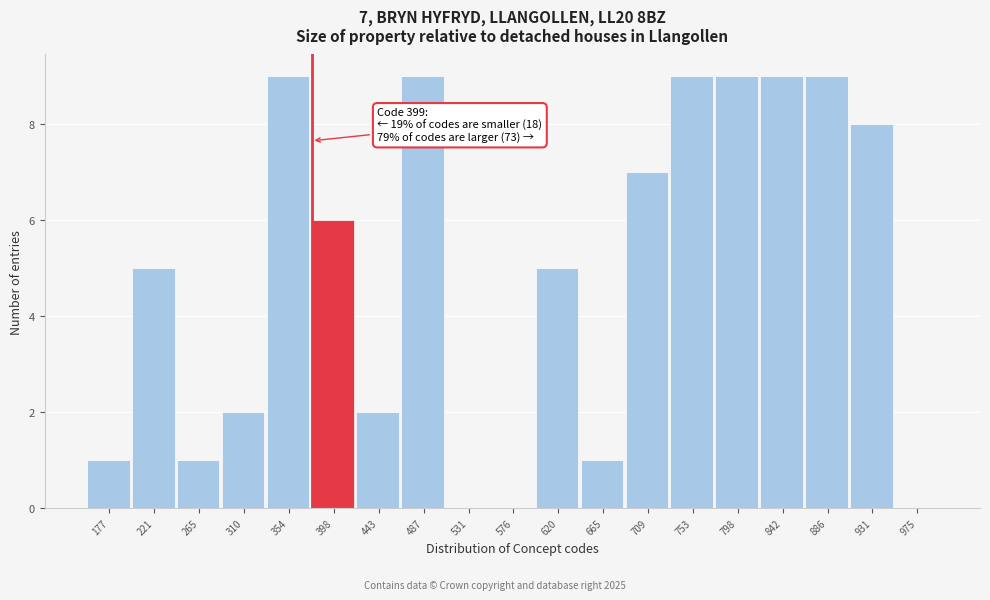

Reading left to right, list all the values displayed in this chart.

177=1	221=5	265=1	310=2	354=9	398=6	443=2	487=9	531=0	576=0	620=5	665=1	709=7	753=9	798=9	842=9	886=9	931=8	975=0